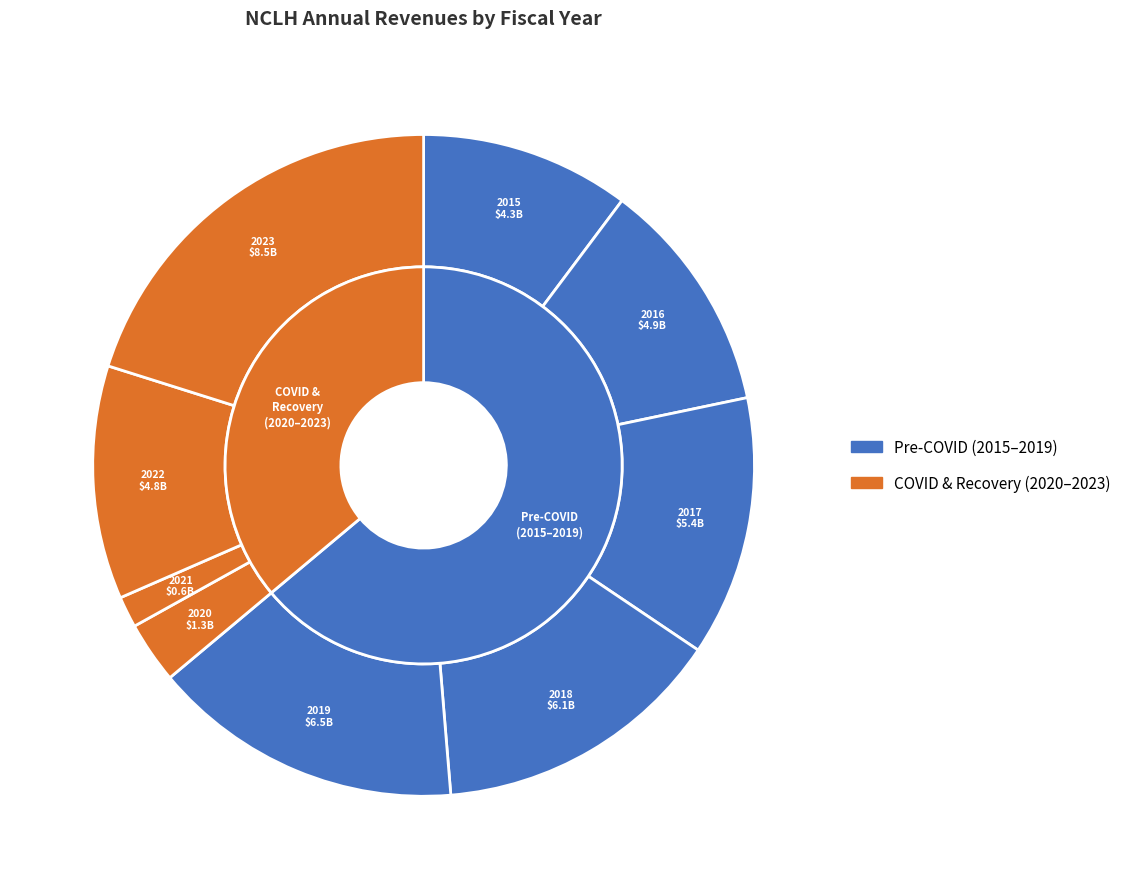

To the nearest percent, what is the difference between the 2016 and 2015 slice percentages?

1%